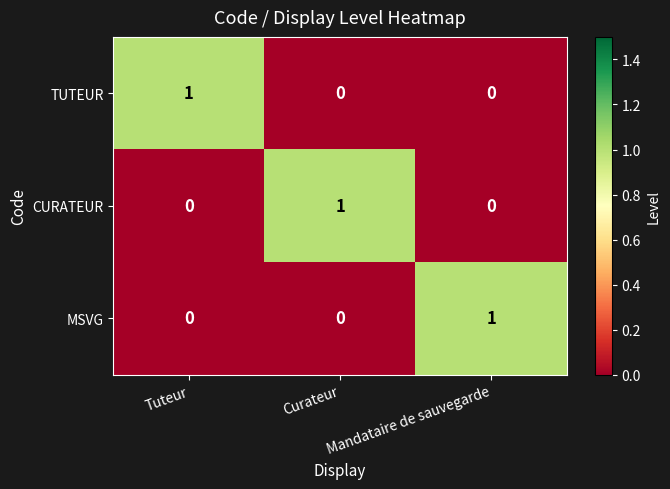

Which category has the highest value in the CURATEUR series?

Curateur